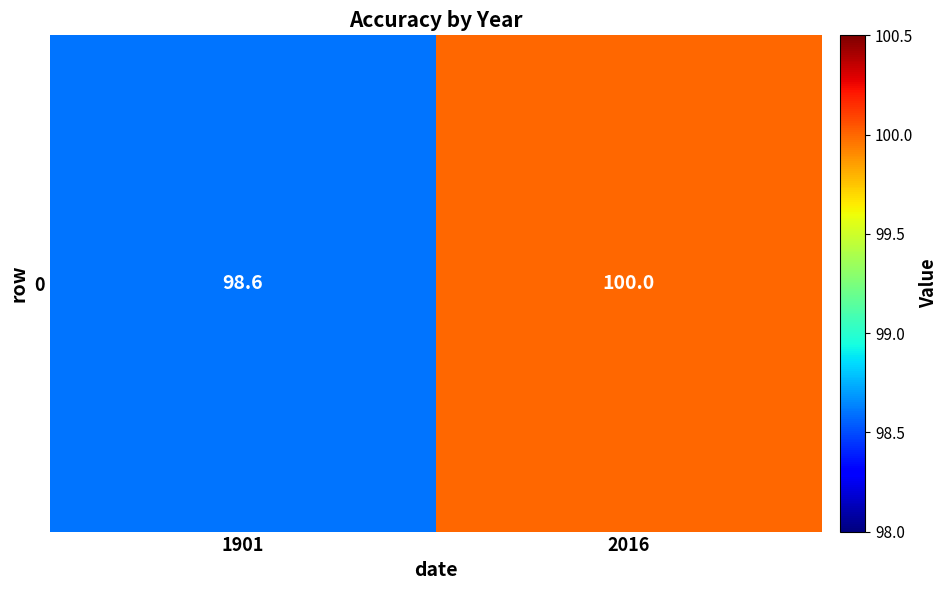

What is the difference between the maximum and minimum values?

1.4